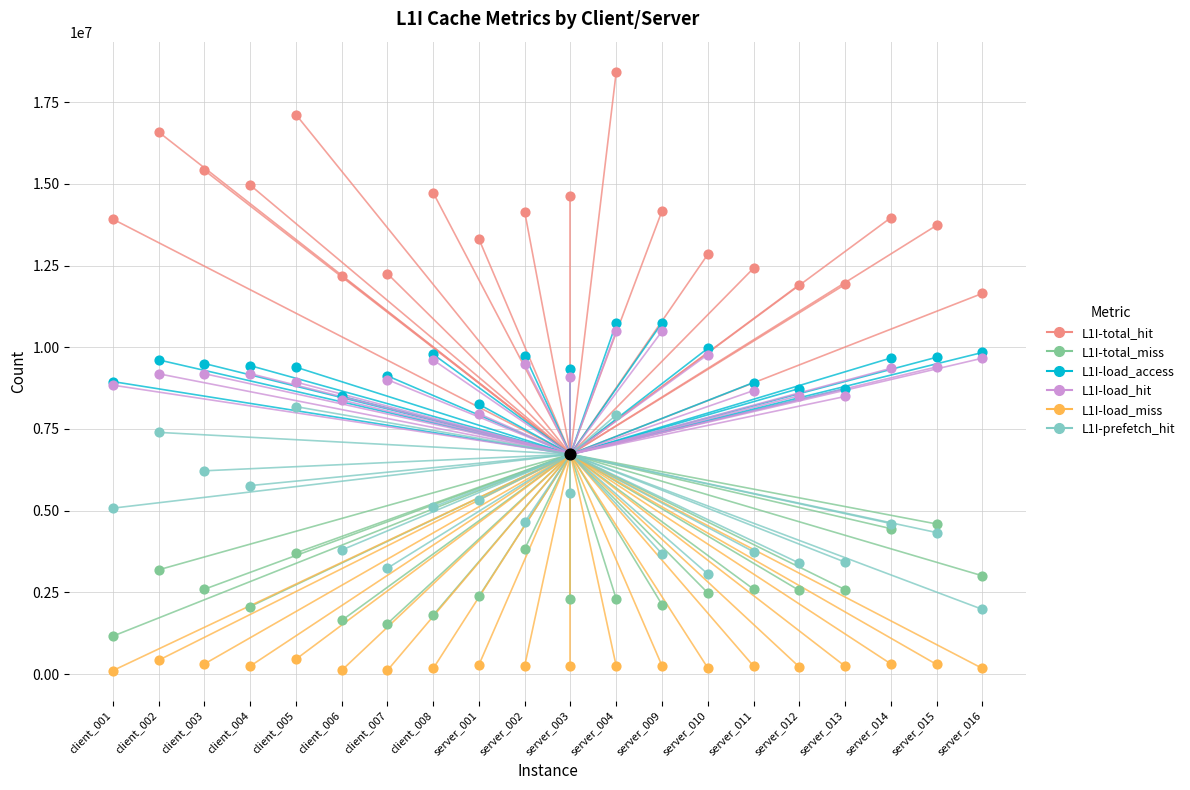

Is the value of L1I-load_hit at server_003 greater than the value of L1I-load_access at server_003?

No